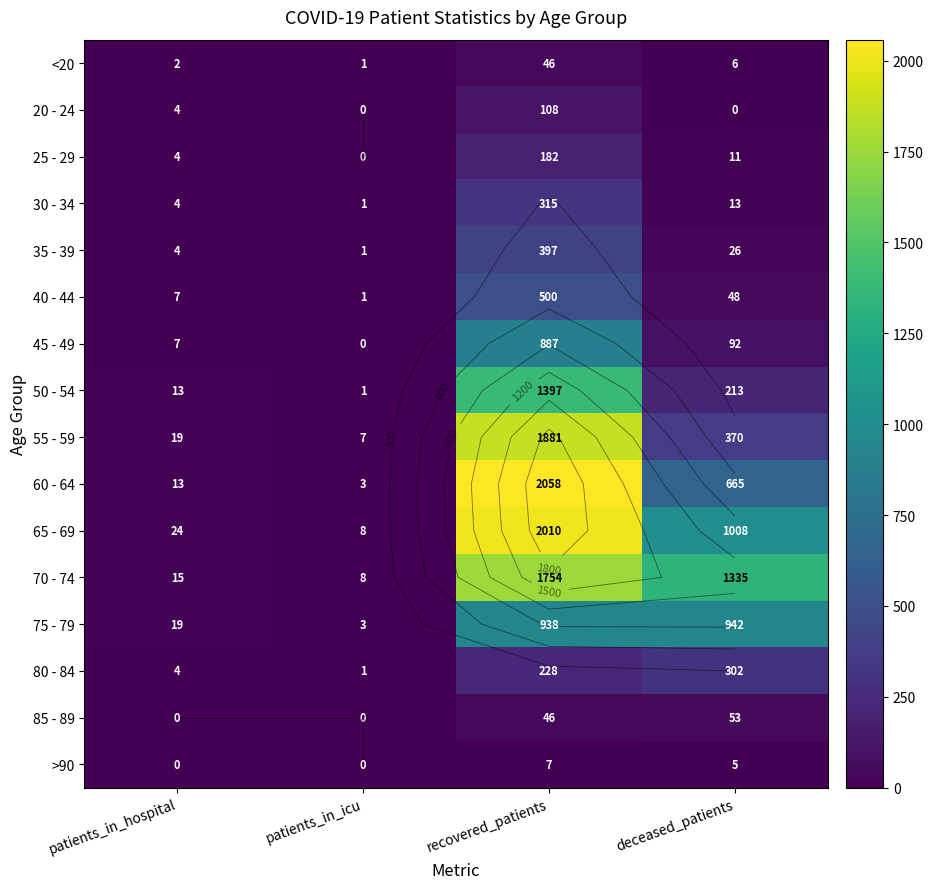

How many distinct data groups are displayed?

16